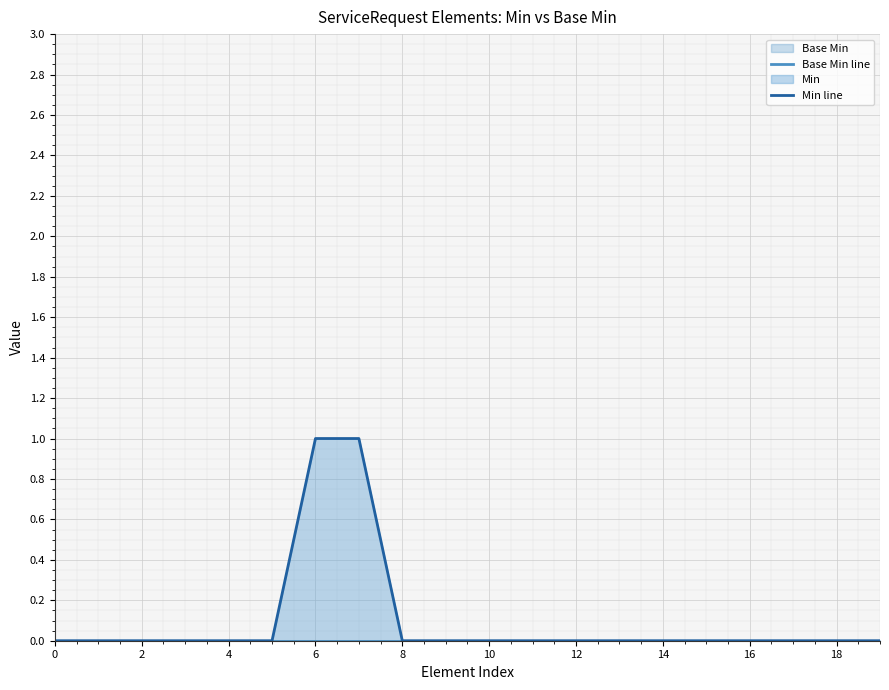

True or false: Base Min line and Min line intersect in this chart.

False